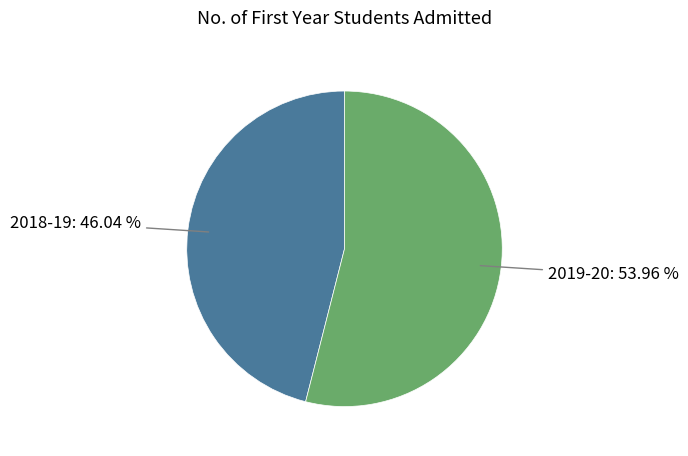

How many segments does this pie chart have?

2